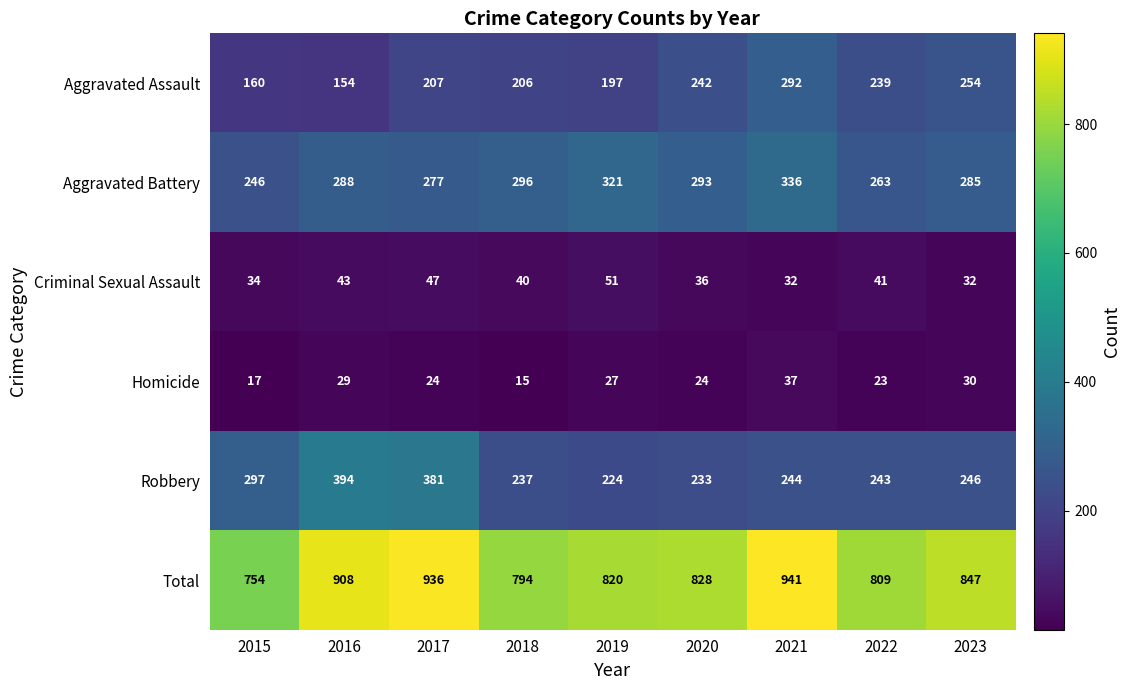

What is the difference between the maximum and minimum values in the Aggravated Assault series?

138